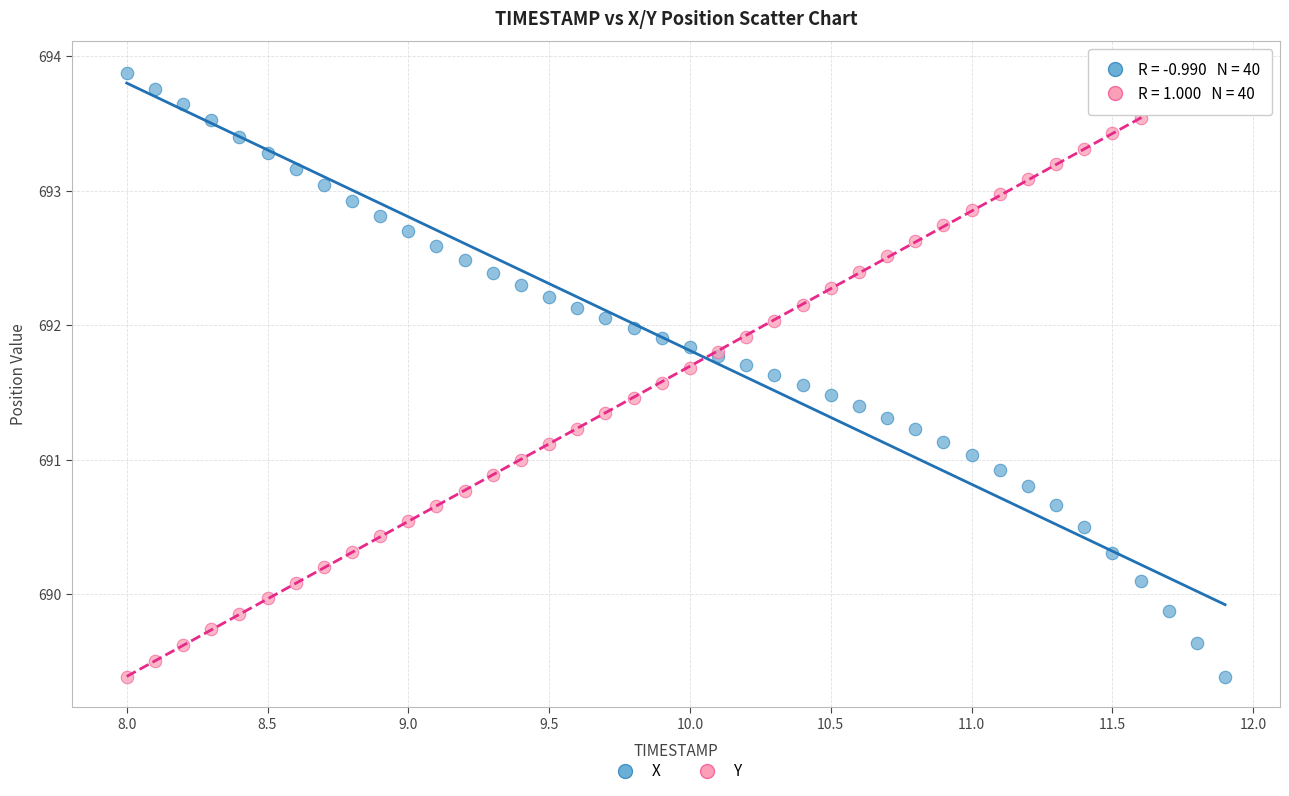

What is the X range (max minus min) for the scatter plot?

3.9